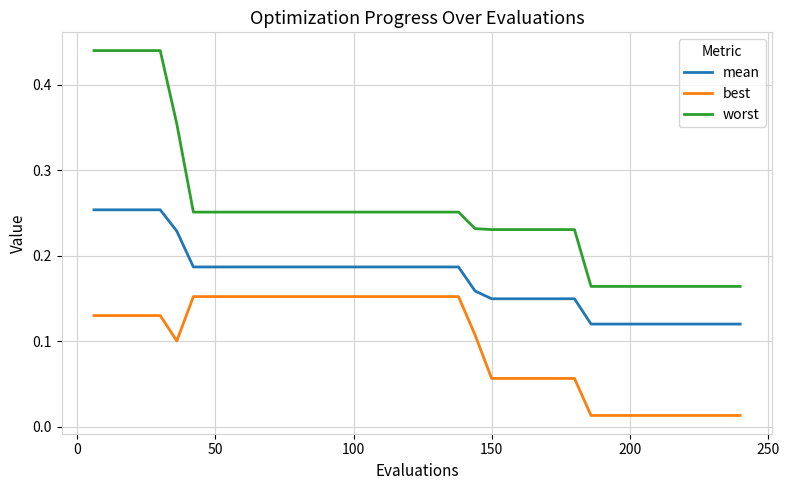

Which series has the widest spread of values?

worst